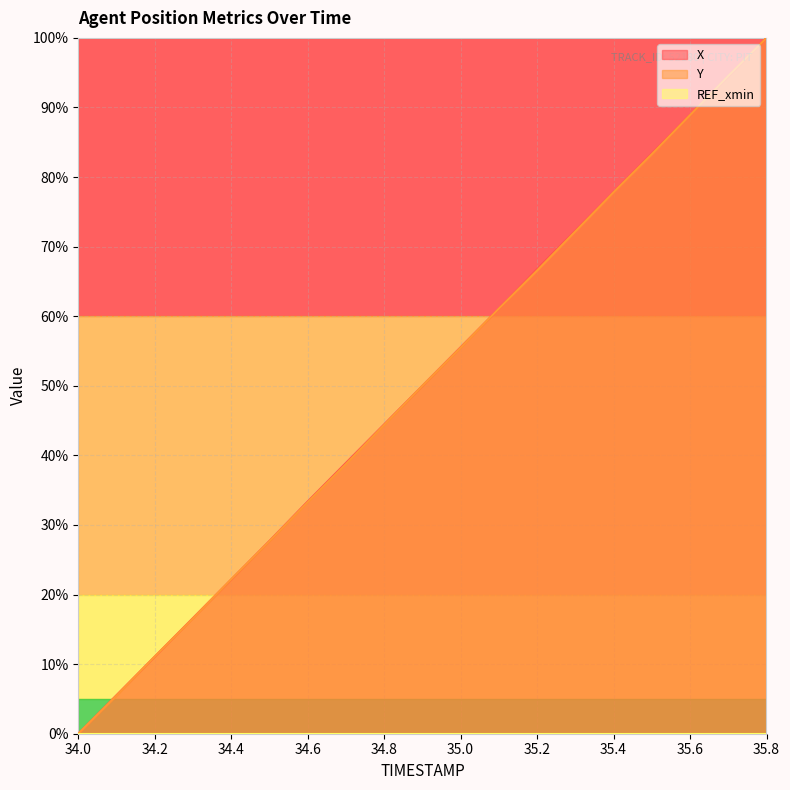

What position from the left is 34.2?

3